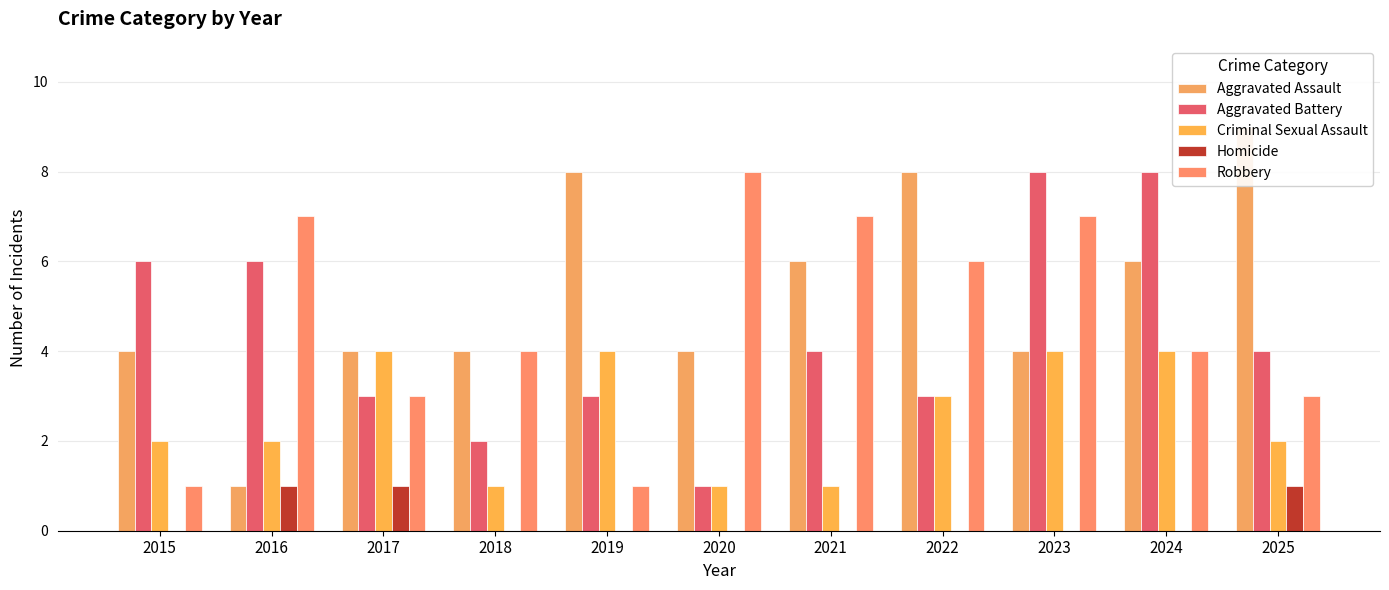

Reading right to left, extract all data points from this chart.

Aggravated Assault: 9	6	4	8	6	4	8	4	4	1	4
Aggravated Battery: 4	8	8	3	4	1	3	2	3	6	6
Criminal Sexual Assault: 2	4	4	3	1	1	4	1	4	2	2
Homicide: 1	0	0	0	0	0	0	0	1	1	0
Robbery: 3	4	7	6	7	8	1	4	3	7	1